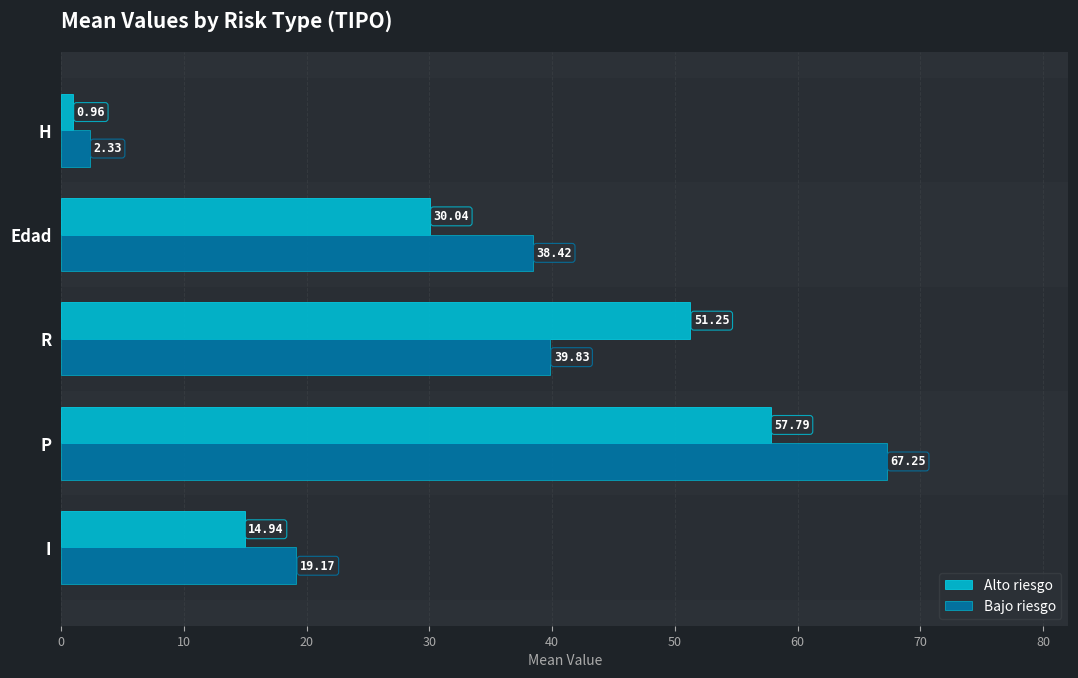

Which series has the widest spread of values?

Bajo riesgo